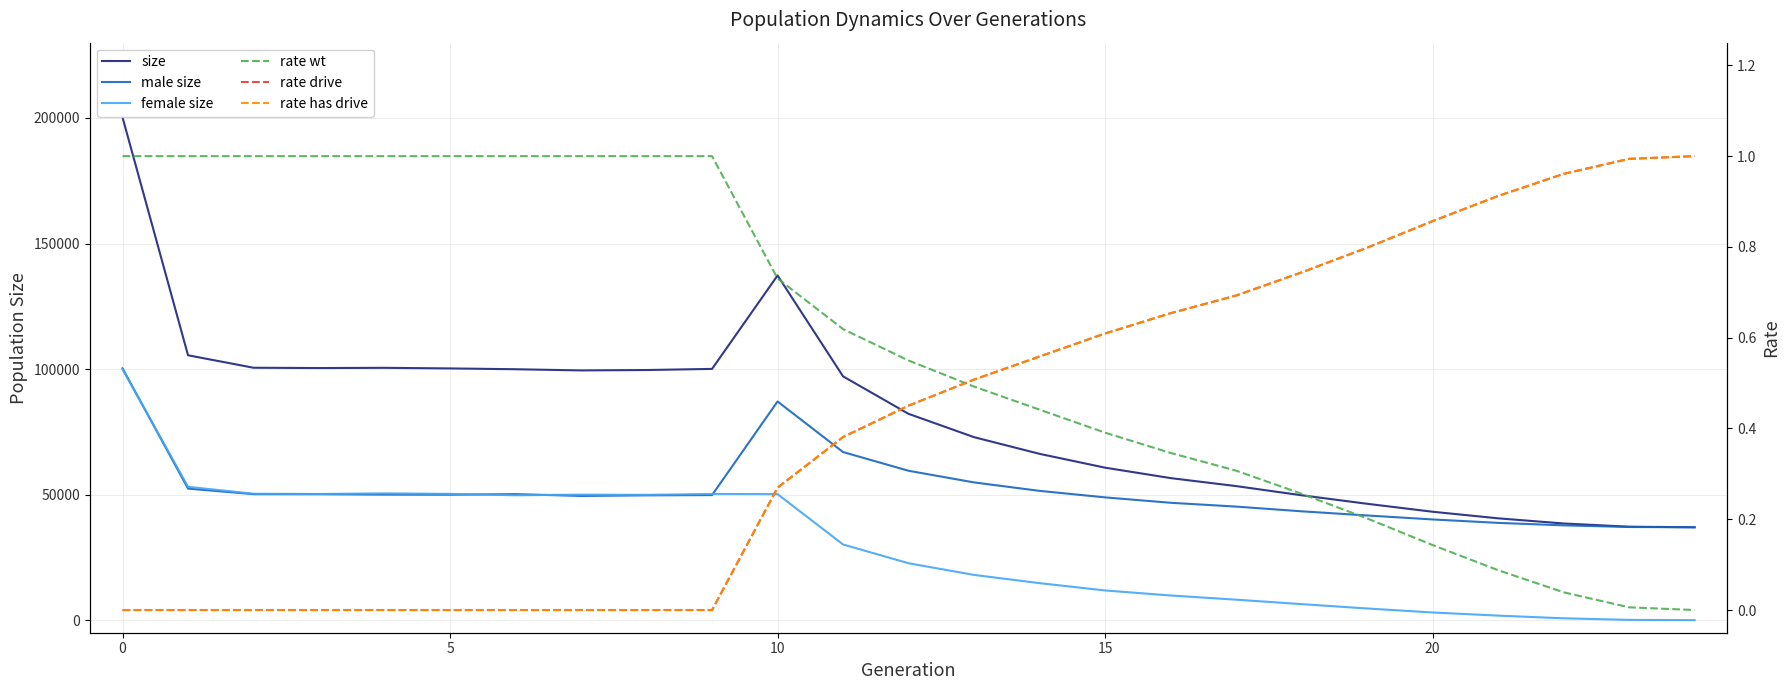

Rank the series by their maximum value, from highest to lowest.

size, male size, female size, rate wt, rate drive, rate has drive